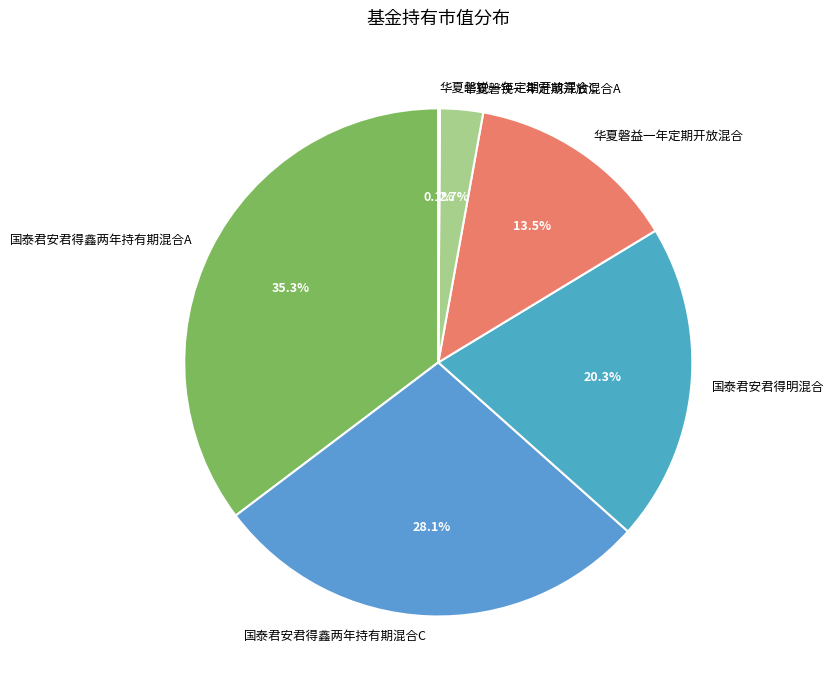

Is 国泰君安君得明混合 the majority of the pie?

No